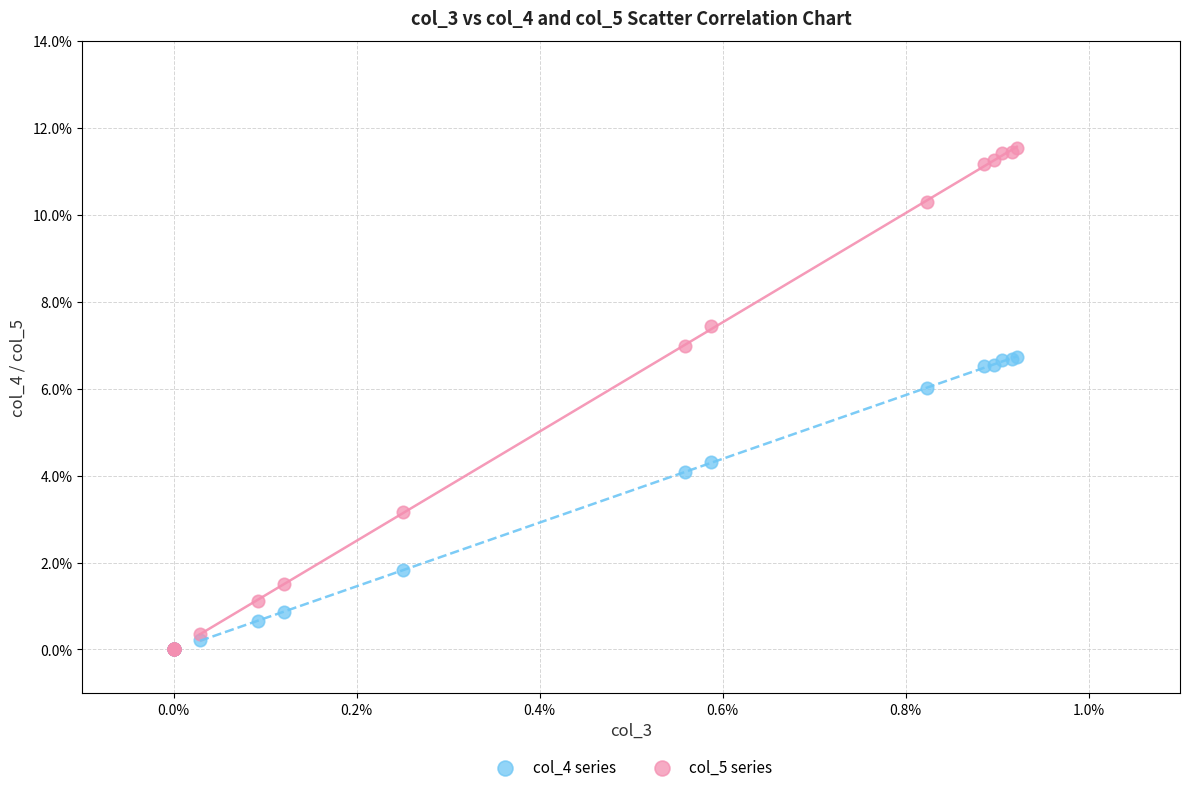

What are all the series names shown in the legend?

col_4 series, col_5 series